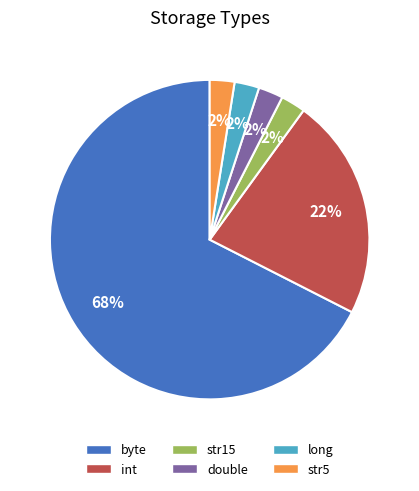

Combined, do str5 and long account for over 50%?

No